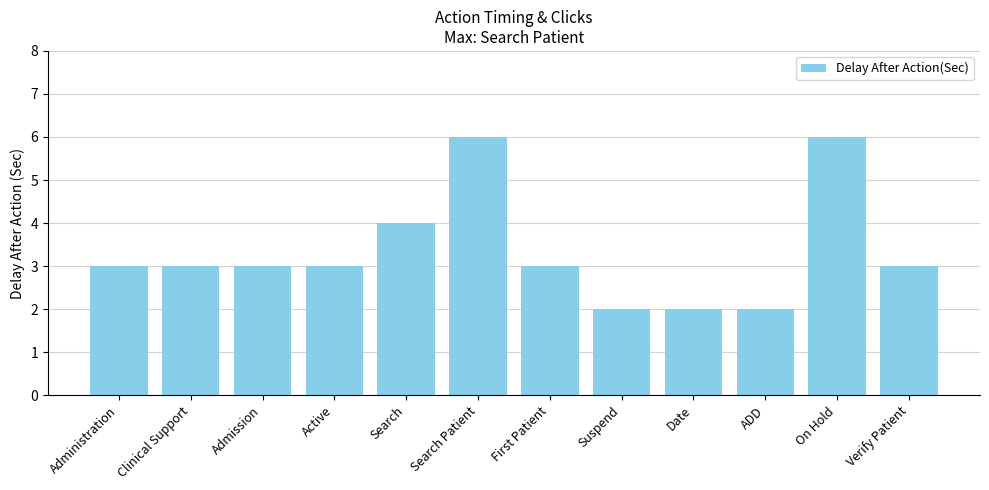

What is the change in value from ADD to Verify Patient?

+1